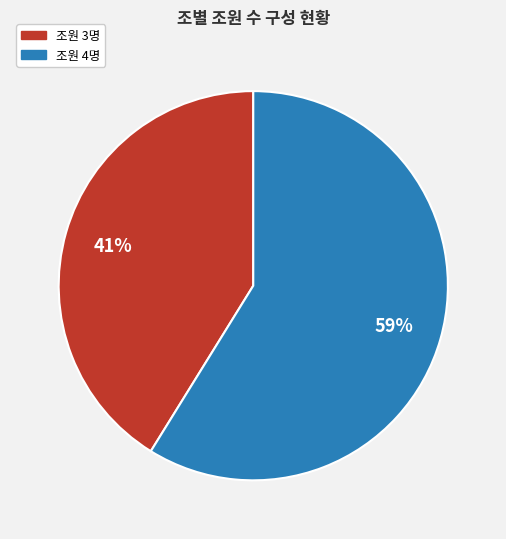

To the nearest percent, what is the average slice percentage?

50%